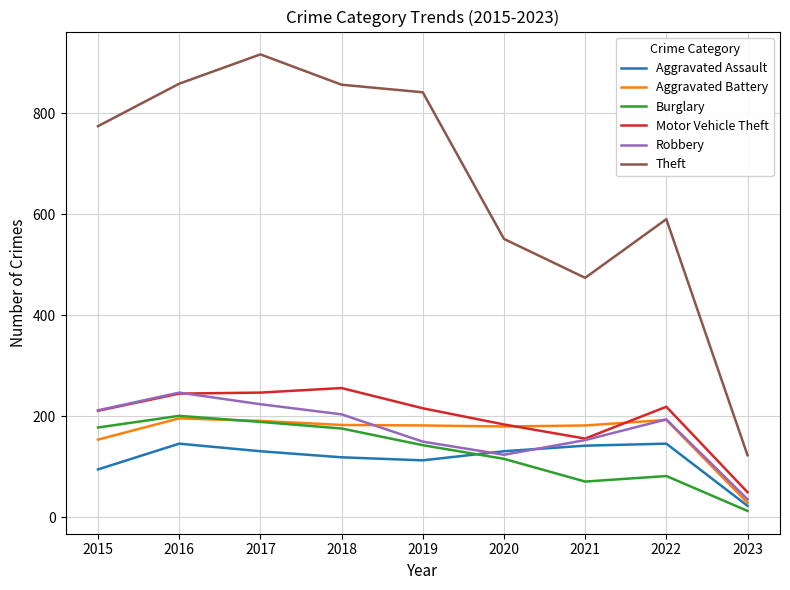

What is the greatest value displayed?

916